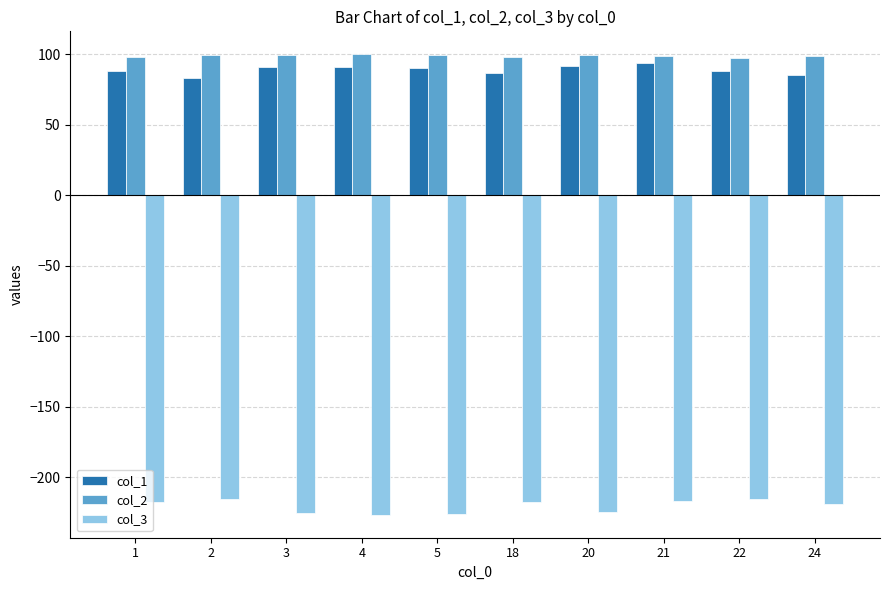

Which series has the largest total across all categories?

col_2